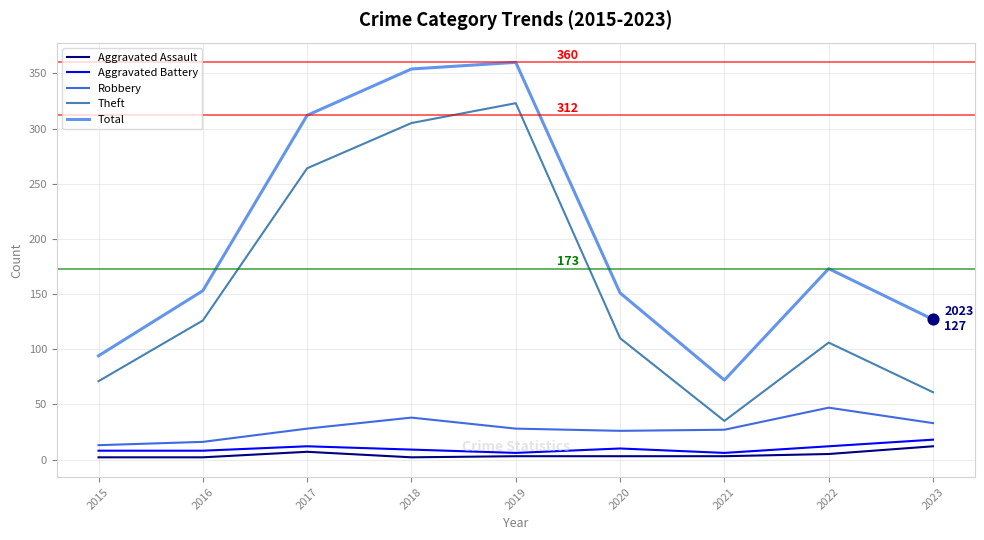

Which series has the largest total across all categories?

Total